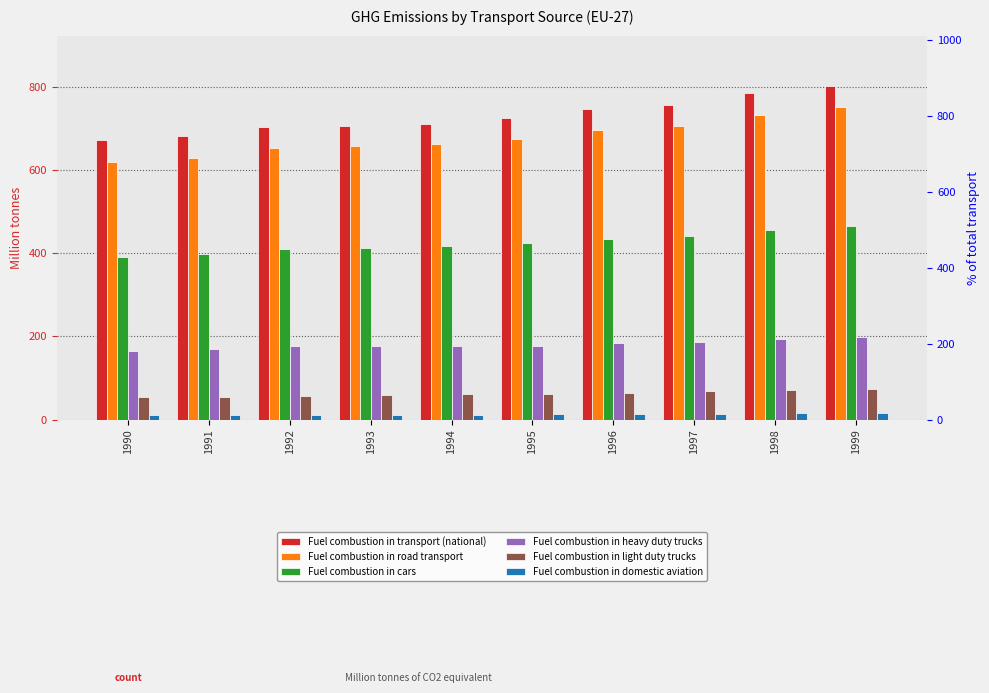

Is it true that Fuel combustion in heavy duty trucks equals 166.0 at 1990?

True